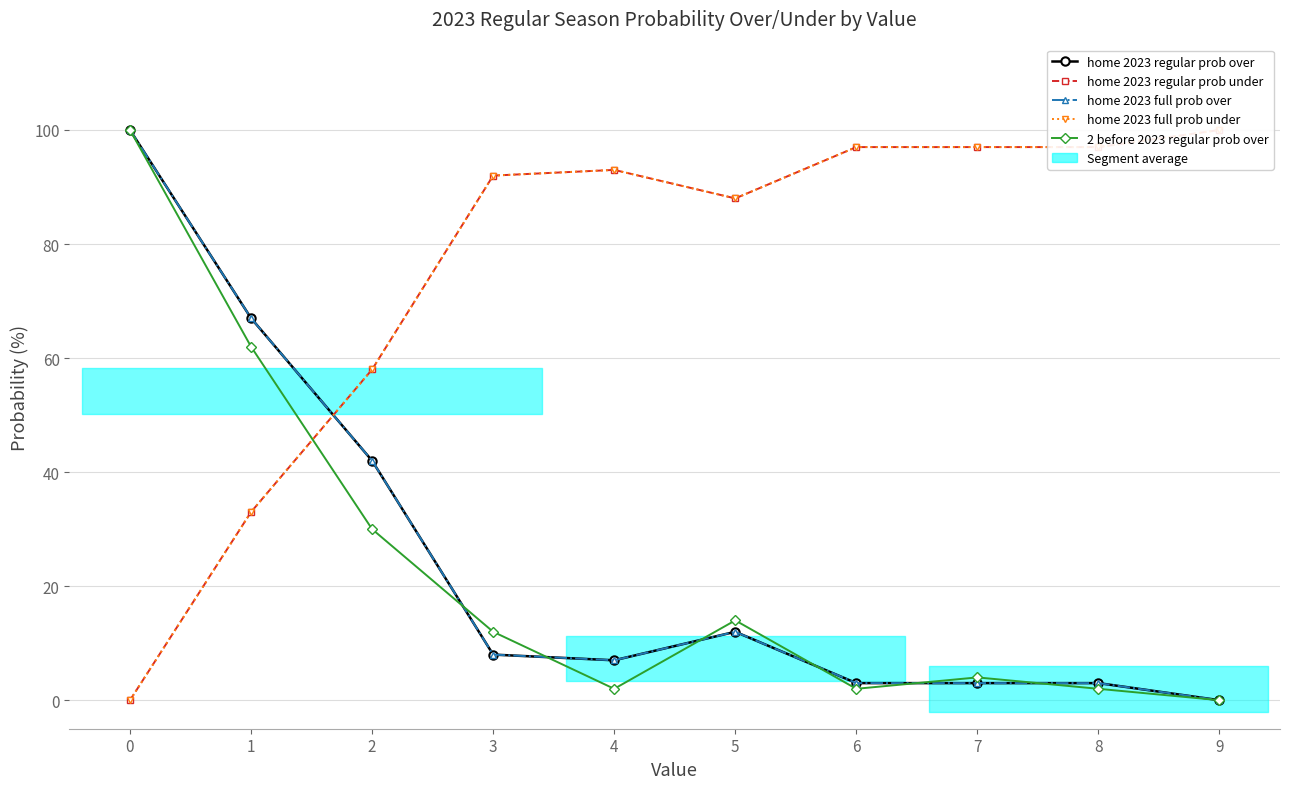

What is the average value of the home 2023 full prob over series?

24